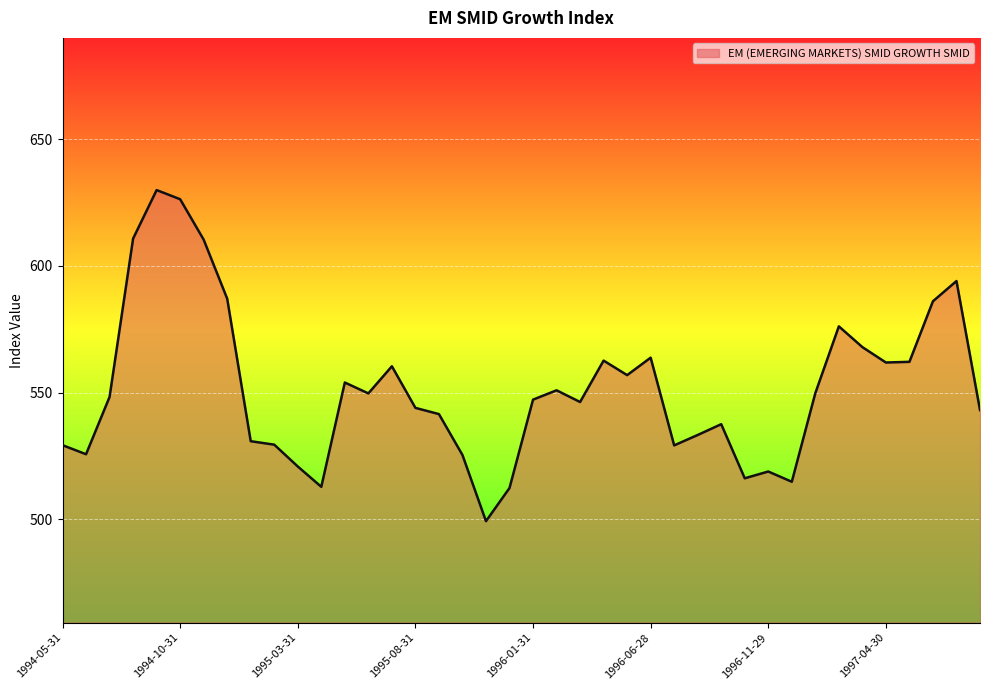

What is the difference between the maximum and minimum values?

130.5